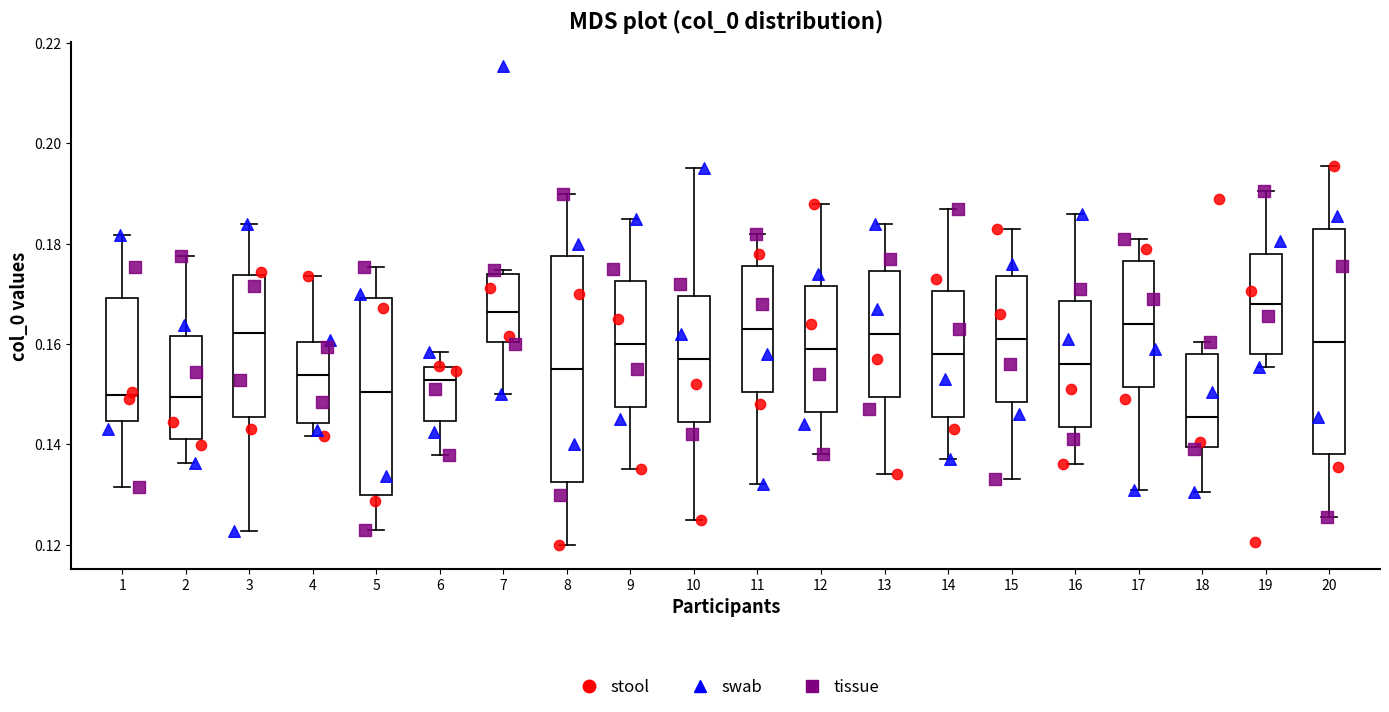

Reading left to right, read every box against the y-axis: the position of its median line, the range the box covers, and the ends of its whiskers. The values are not printed on the chart, so give them approximately, as read against the axis.

1: median 0.150, box 0.144 to 0.170, whiskers 0.132 to 0.182
2: median 0.150, box 0.142 to 0.162, whiskers 0.136 to 0.178
3: median 0.162, box 0.146 to 0.174, whiskers 0.122 to 0.184
4: median 0.154, box 0.144 to 0.160, whiskers 0.142 to 0.174
5: median 0.150, box 0.130 to 0.170, whiskers 0.122 to 0.176
6: median 0.152, box 0.144 to 0.156, whiskers 0.138 to 0.158
7: median 0.166, box 0.160 to 0.174, whiskers 0.150 to 0.174 (just above the box's upper edge)
8: median 0.156, box 0.132 to 0.178, whiskers 0.120 to 0.190
9: median 0.160, box 0.148 to 0.172, whiskers 0.136 to 0.186
10: median 0.158, box 0.144 to 0.170, whiskers 0.126 to 0.196
11: median 0.164, box 0.150 to 0.176, whiskers 0.132 to 0.182
12: median 0.160, box 0.146 to 0.172, whiskers 0.138 to 0.188
13: median 0.162, box 0.150 to 0.174, whiskers 0.134 to 0.184
14: median 0.158, box 0.146 to 0.170, whiskers 0.138 to 0.188
15: median 0.162, box 0.148 to 0.174, whiskers 0.134 to 0.184
16: median 0.156, box 0.144 to 0.168, whiskers 0.136 to 0.186
17: median 0.164, box 0.152 to 0.176, whiskers 0.132 to 0.182
18: median 0.146, box 0.140 to 0.158, whiskers 0.130 to 0.160
19: median 0.168, box 0.158 to 0.178, whiskers 0.156 to 0.190
20: median 0.160, box 0.138 to 0.184, whiskers 0.126 to 0.196